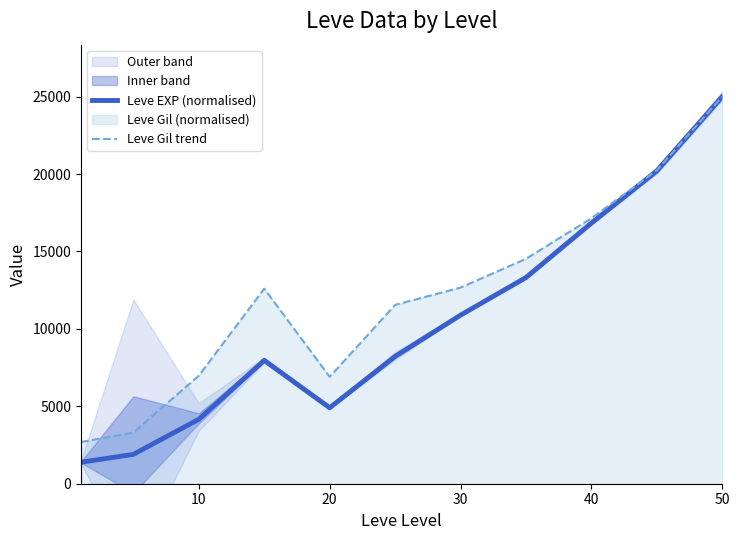

Is it true that Leve Gil trend equals 9216.4 at 20?

False